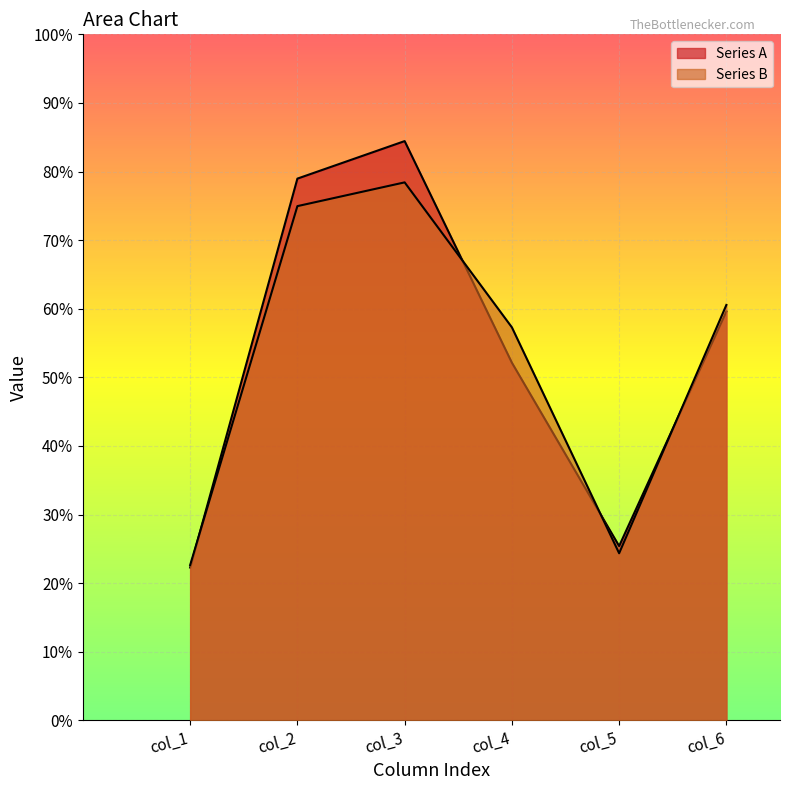

List the series in order of their peak value, lowest first.

Series B, Series A